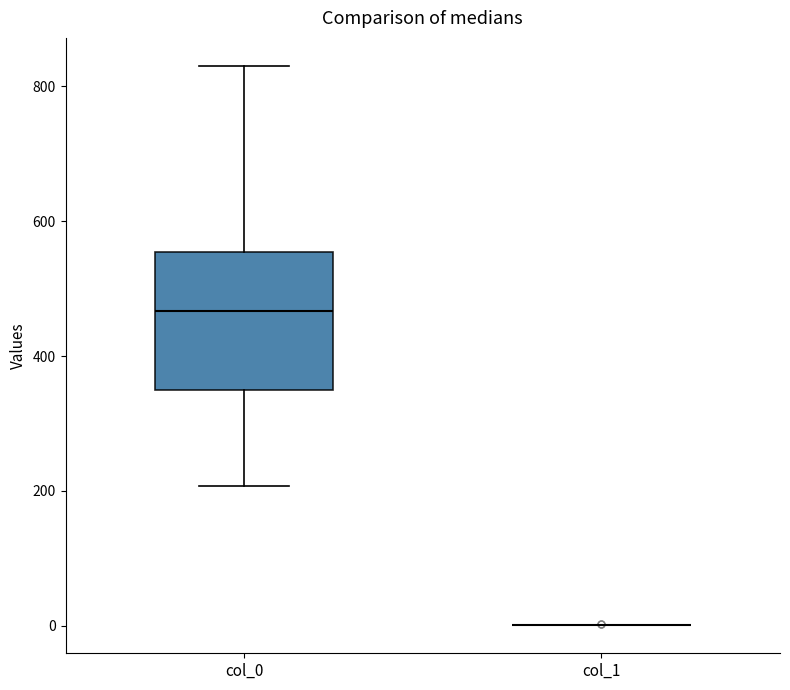

Which box is the tallest, from its lower edge to its upper edge?

col_0